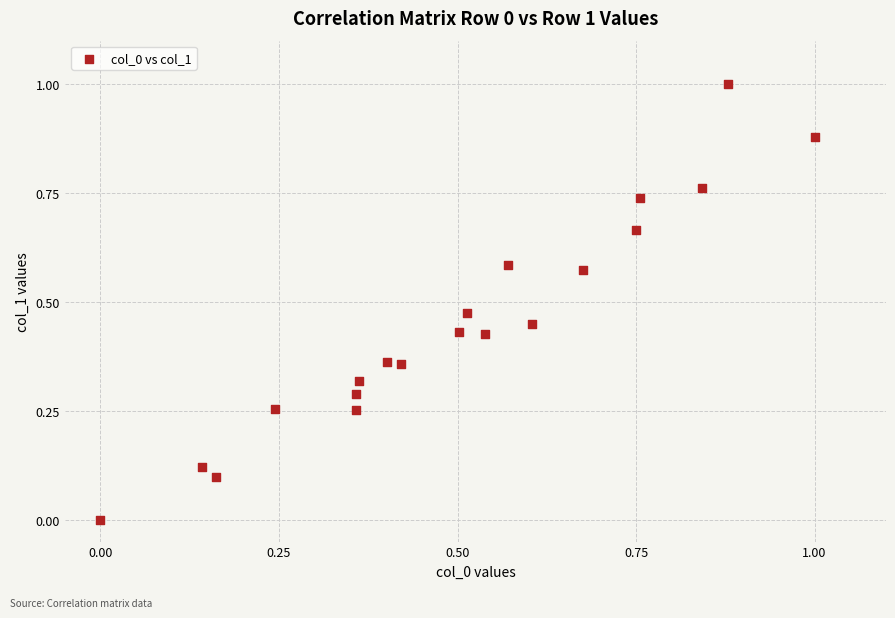

What is the range of Y values (max minus min)?

1.0